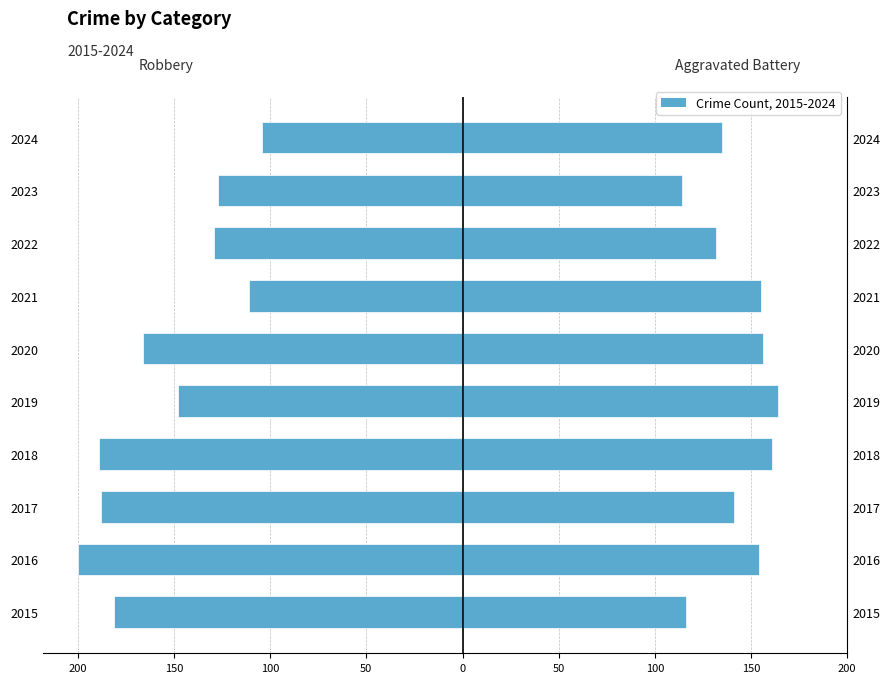

At 2021, list the series in order from largest to smallest.

Aggravated Battery, Robbery